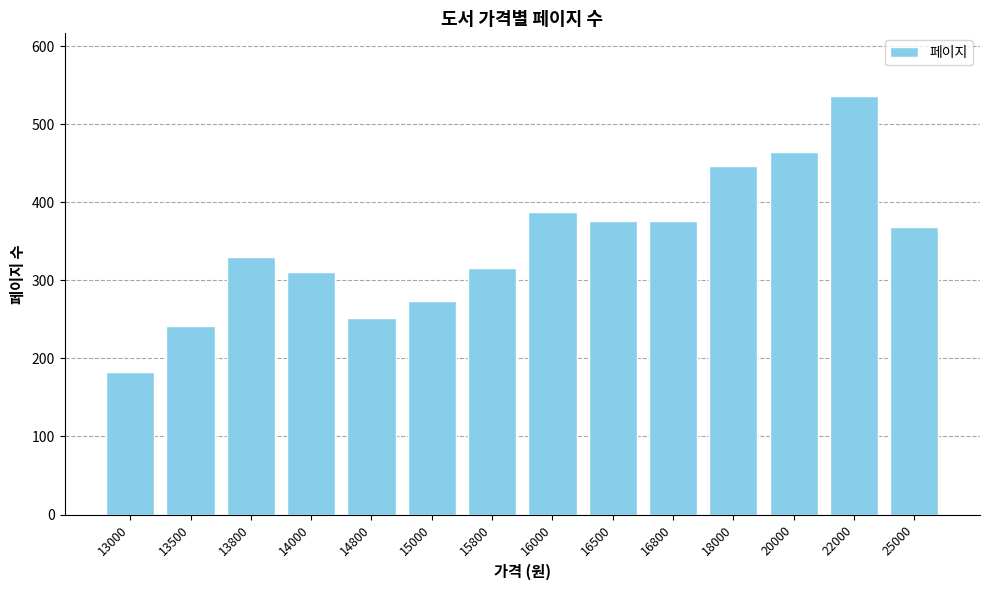

Does the chart contain stacked bars?

No